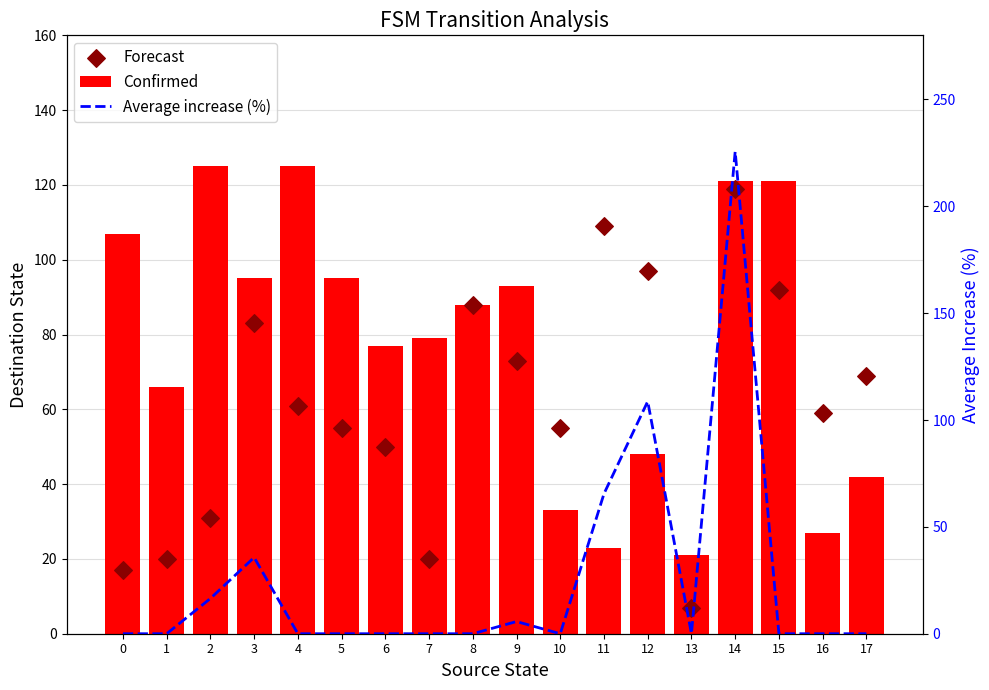

What are all the series names shown in the legend?

Confirmed, Forecast, Average increase (%)